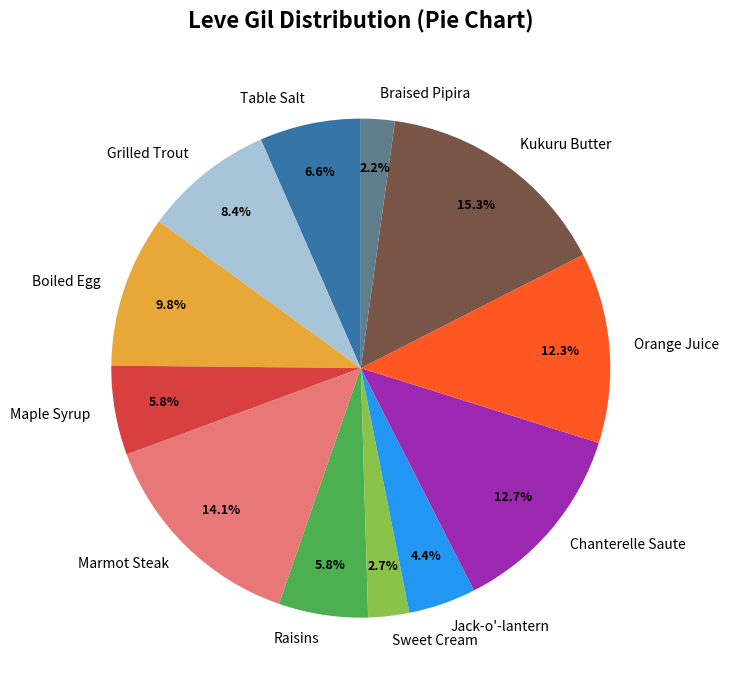

True or false: Grilled Trout accounts for 8% of the total.

True